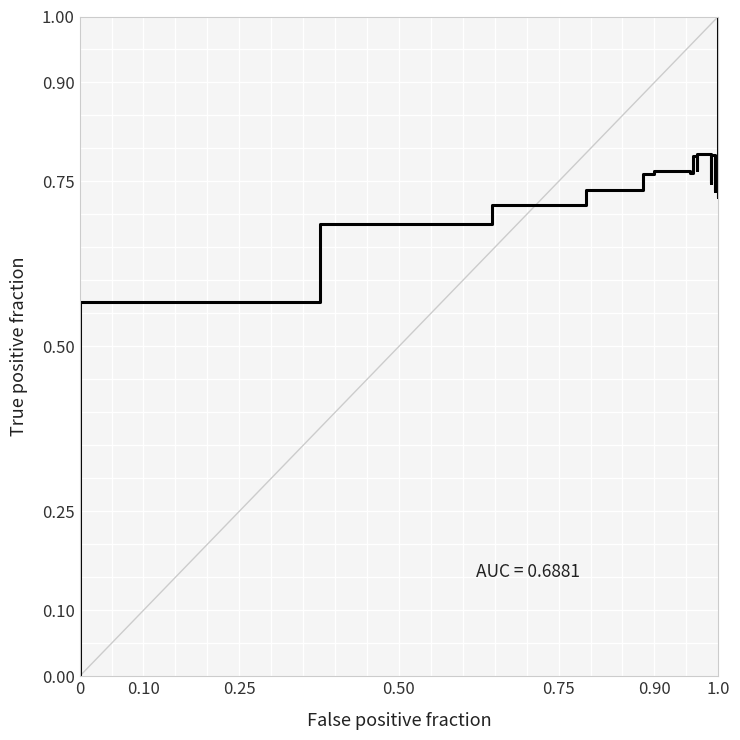

Count the number of categories in the chart.

22